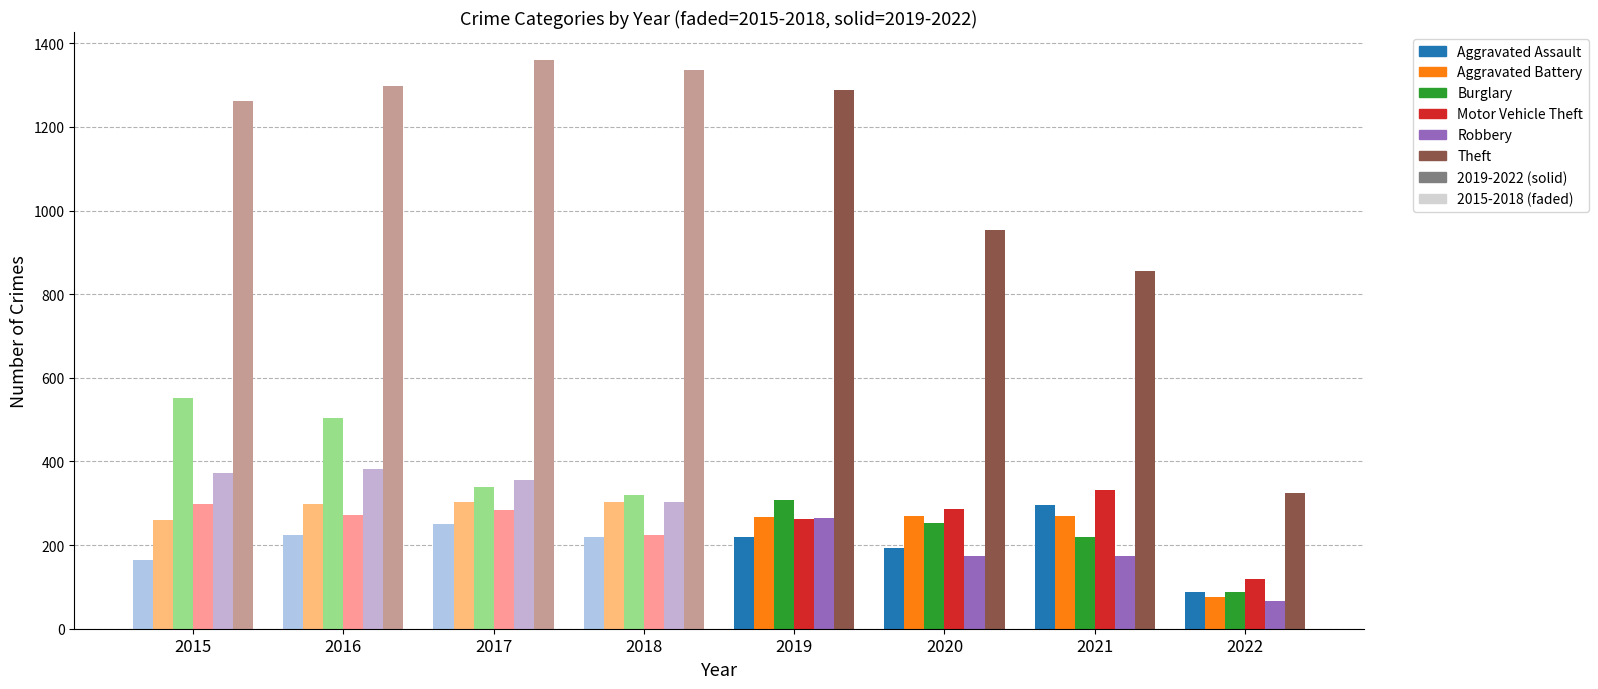

Are the bars grouped side by side (vs. stacked)?

Yes